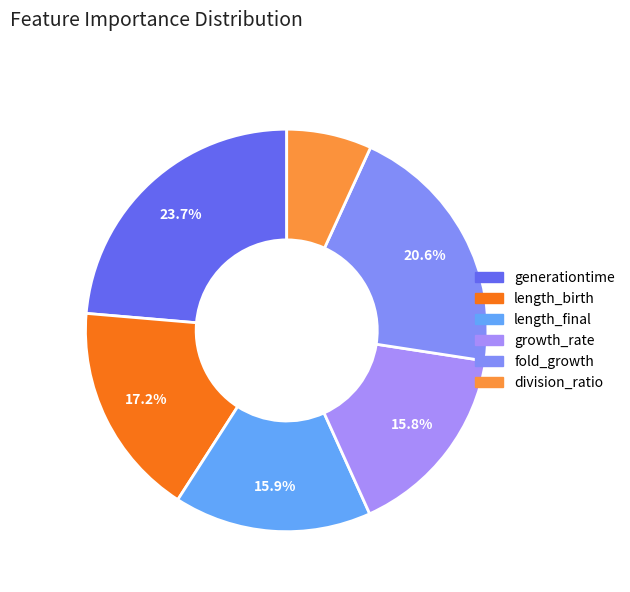

To the nearest percent, what is the difference between the largest and smallest slice percentages?

17%